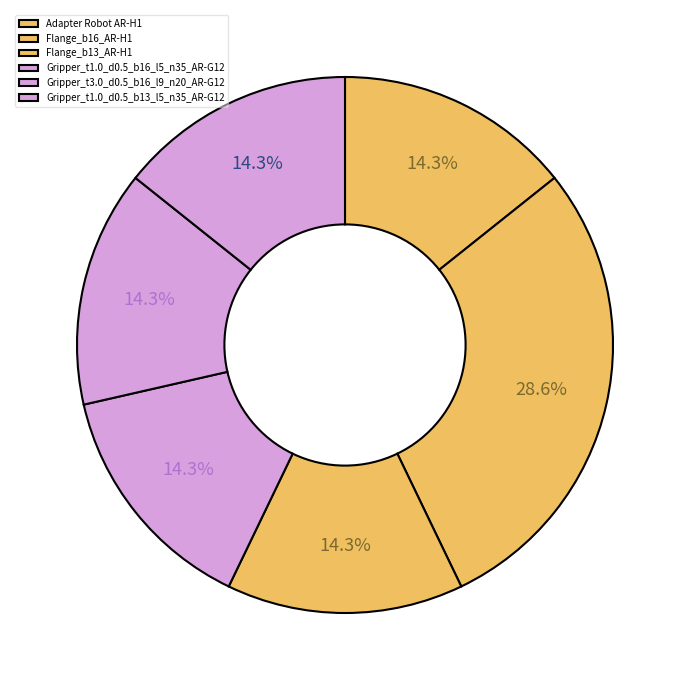

To the nearest percent, what percentage of the pie is Gripper_t1.0_d0.5_b16_l5_n35_AR-G12?

14%